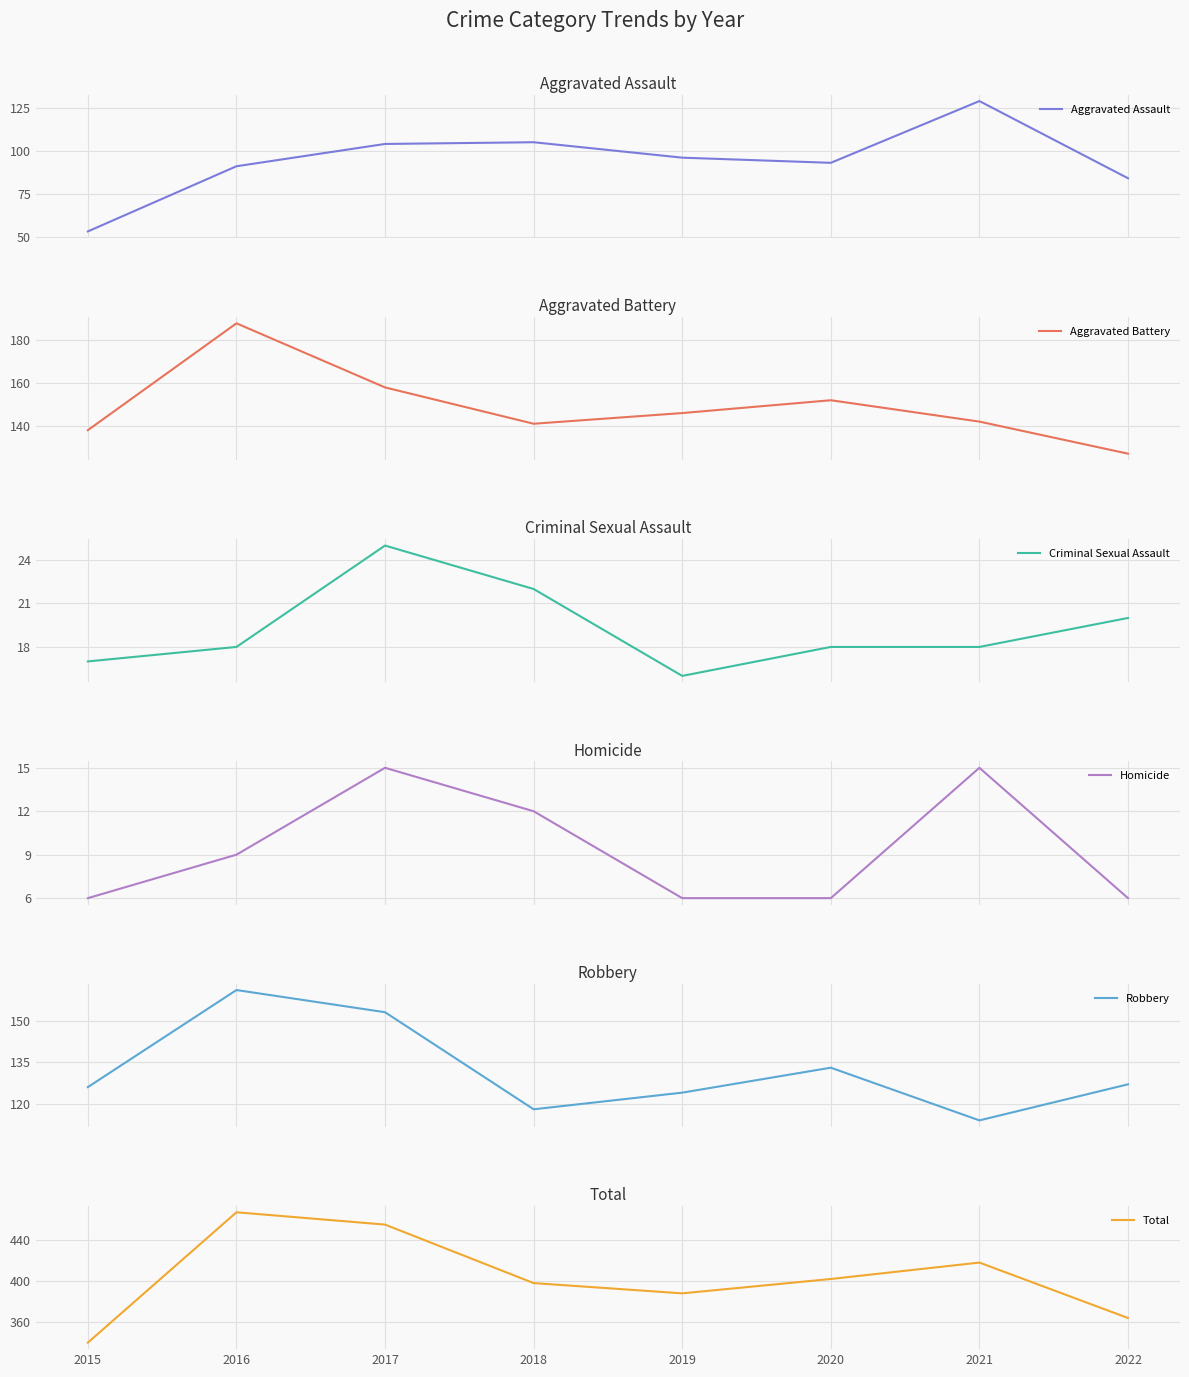

What is the difference between the Homicide values at 2016 and 2017?

6